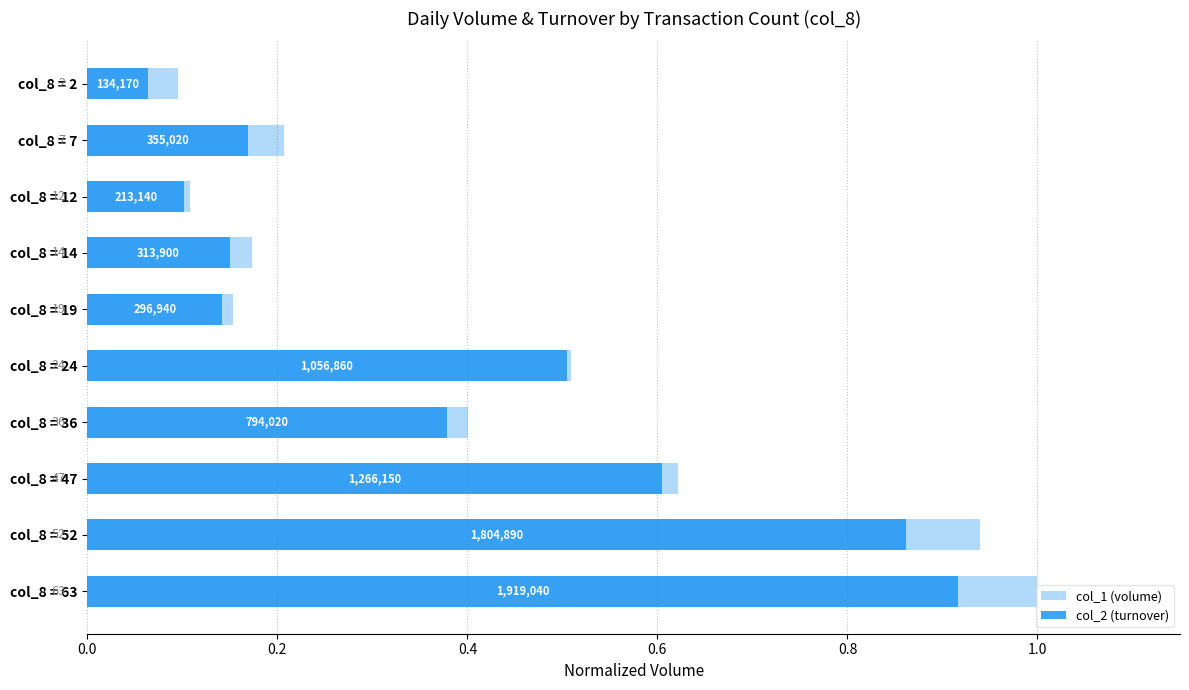

How many groups of bars are there?

10